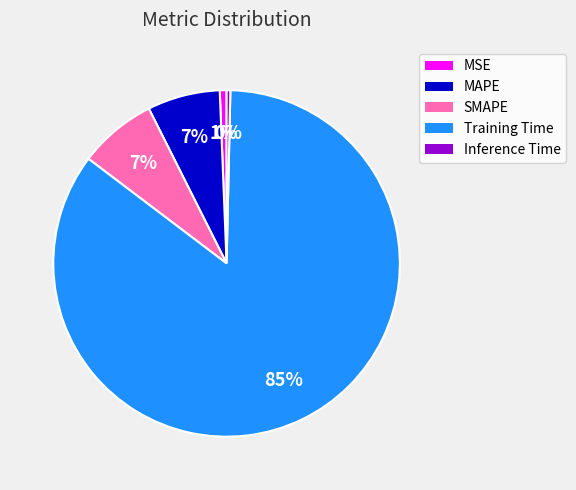

What percentage is the Training Time slice, to the nearest percent?

85%